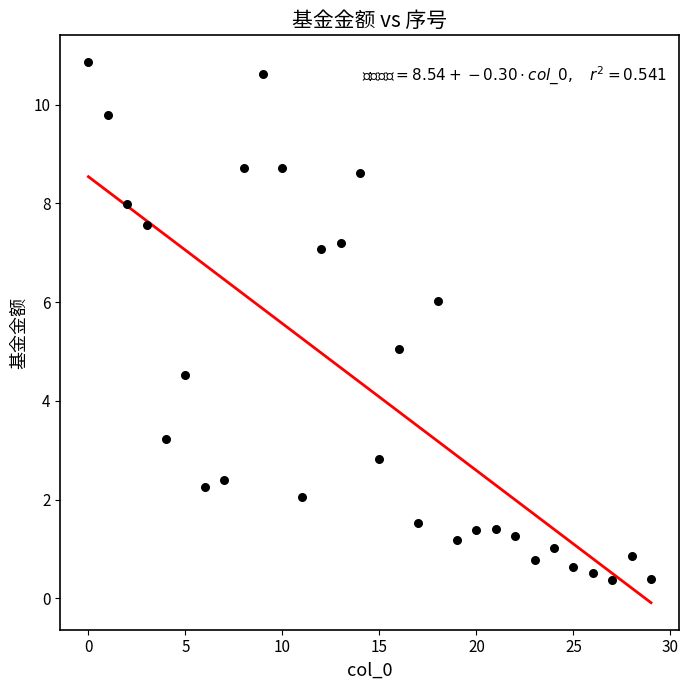

What is the range of Y values (max minus min)?

10.5